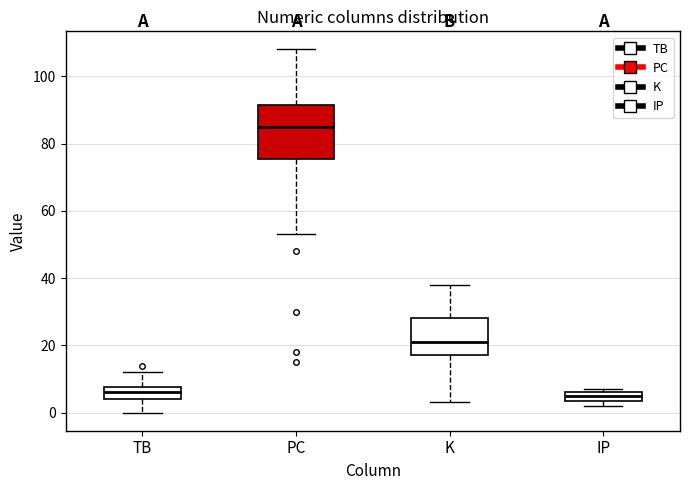

Where is the lower edge of the box for IP on the y-axis? The values are not printed on the chart, so give them approximately, as read against the axis.

4